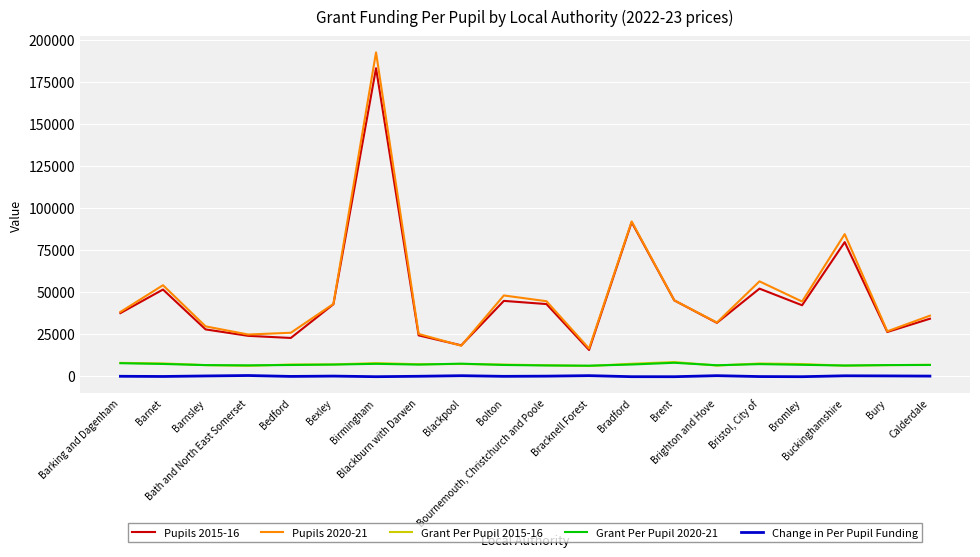

What is the sum of all Grant Per Pupil 2015-16 values?

137507.0